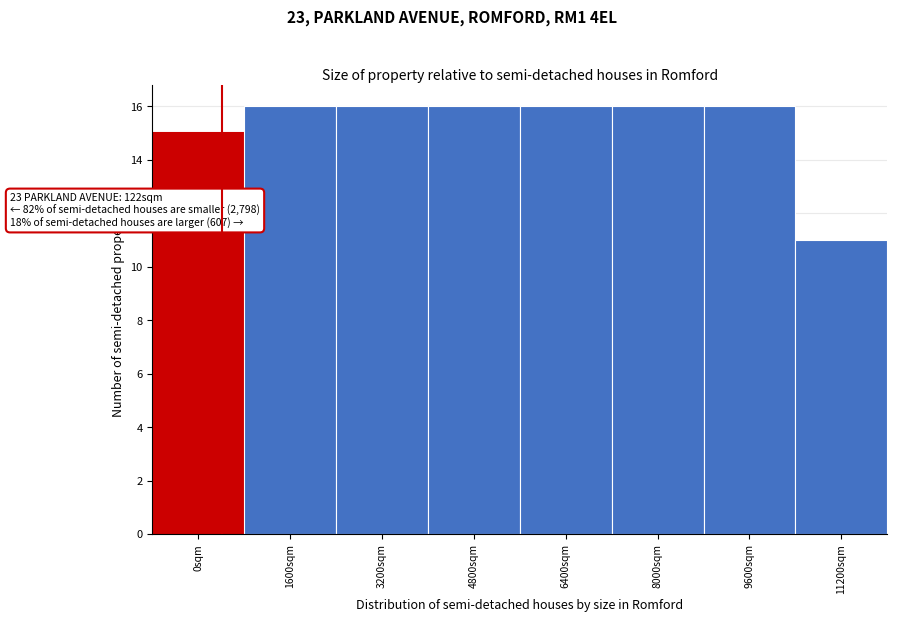

Reading left to right, transcribe all the data shown in this chart.

15	16	16	16	16	16	16	11